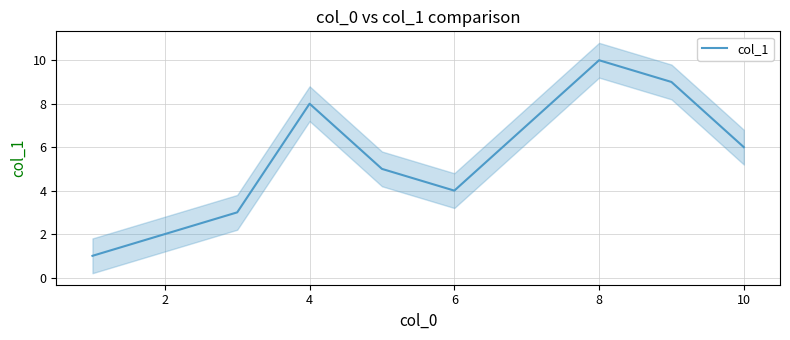

Is it true that col_1 equals 2 at 2?

True